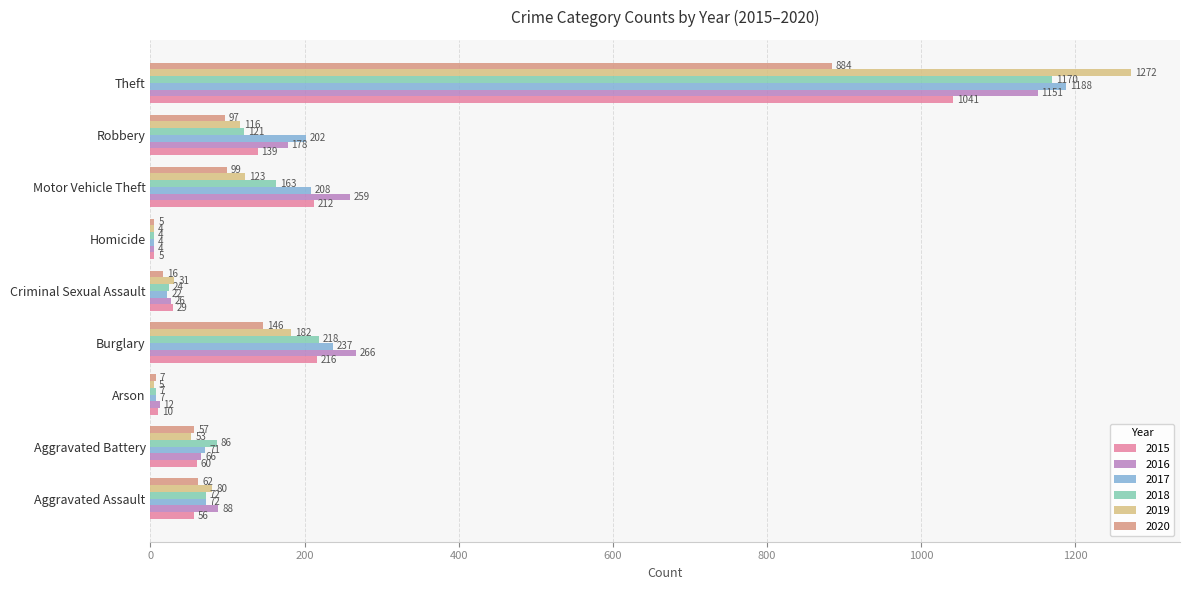

At which category is the sum across all series the highest?

Theft